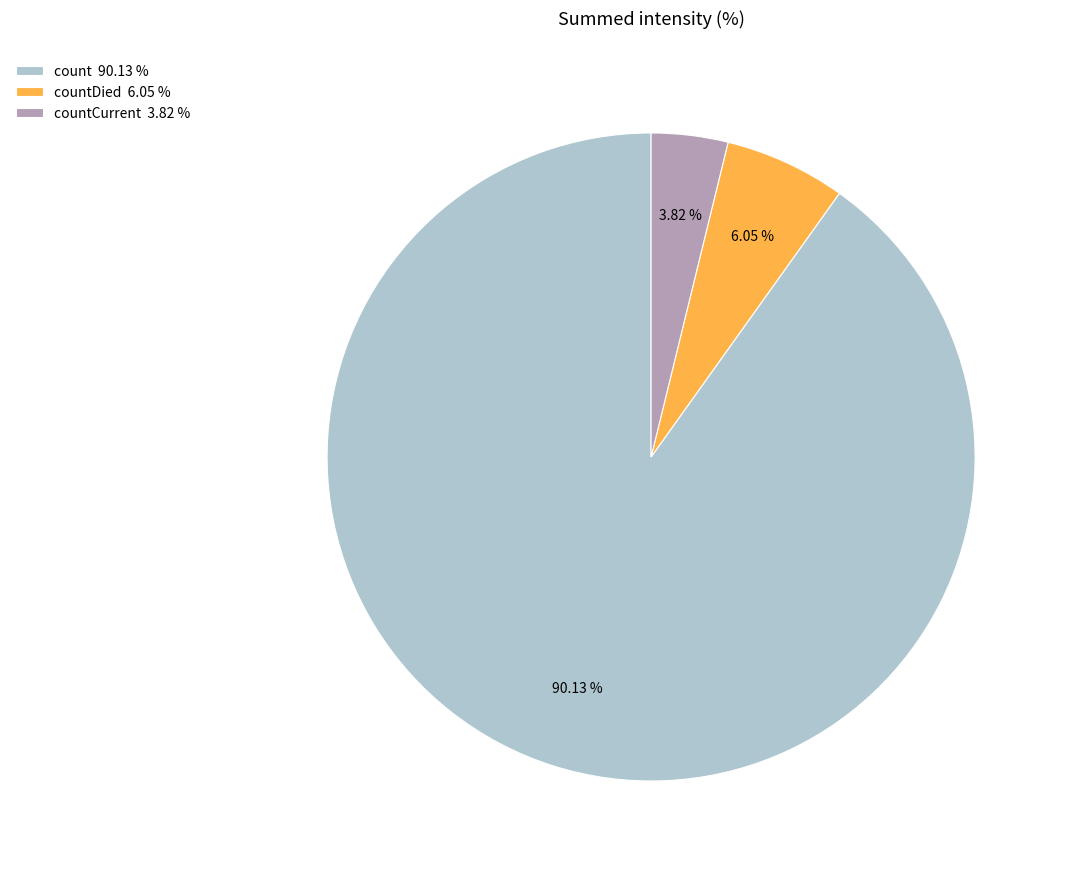

Rank the categories by value from lowest to highest.

countCurrent 3.82 %, countDied 6.05 %, count 90.13 %